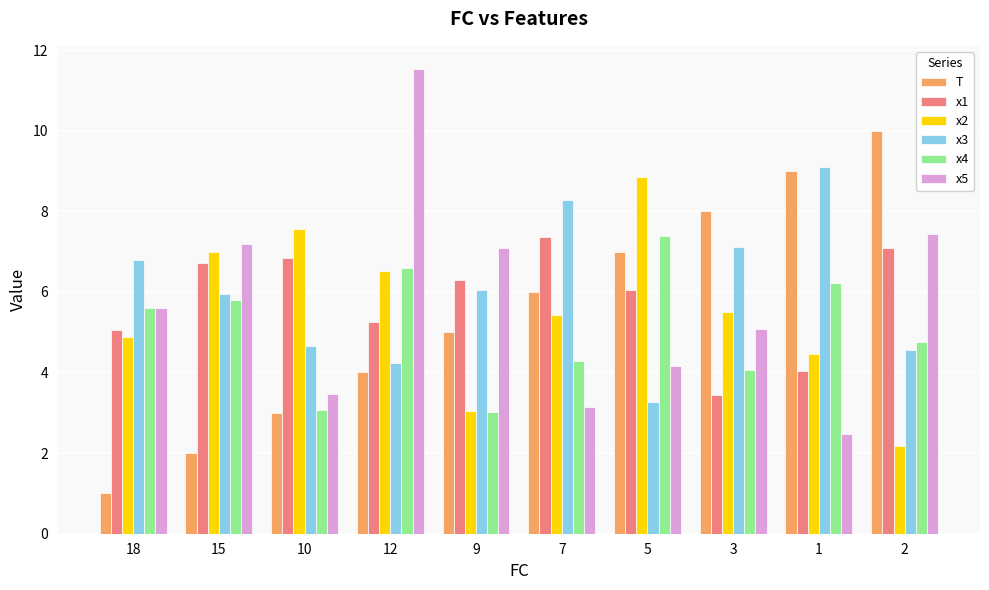

Reading left to right, extract all data points from this chart.

T: 1.0	2.0	3.0	4.0	5.0	6.0	7.0	8.0	9.0	10.0
x1: 5.0	6.7	6.8	5.3	6.3	7.4	6.0	3.4	4.0	7.1
x2: 4.9	7.0	7.6	6.5	3.0	5.4	8.9	5.5	4.5	2.2
x3: 6.8	5.9	4.6	4.2	6.0	8.3	3.3	7.1	9.1	4.6
x4: 5.6	5.8	3.1	6.6	3.0	4.3	7.4	4.1	6.2	4.8
x5: 5.6	7.2	3.5	11.5	7.1	3.1	4.2	5.1	2.5	7.4